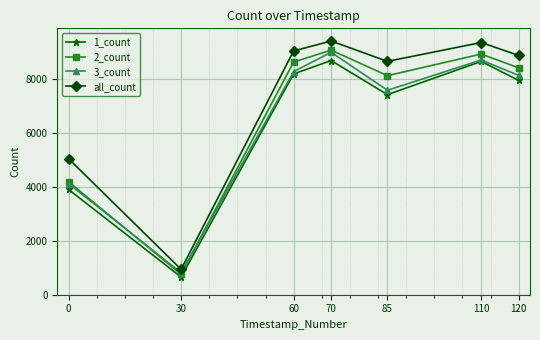

True or false: 1_count and 2_count cross at least once.

False